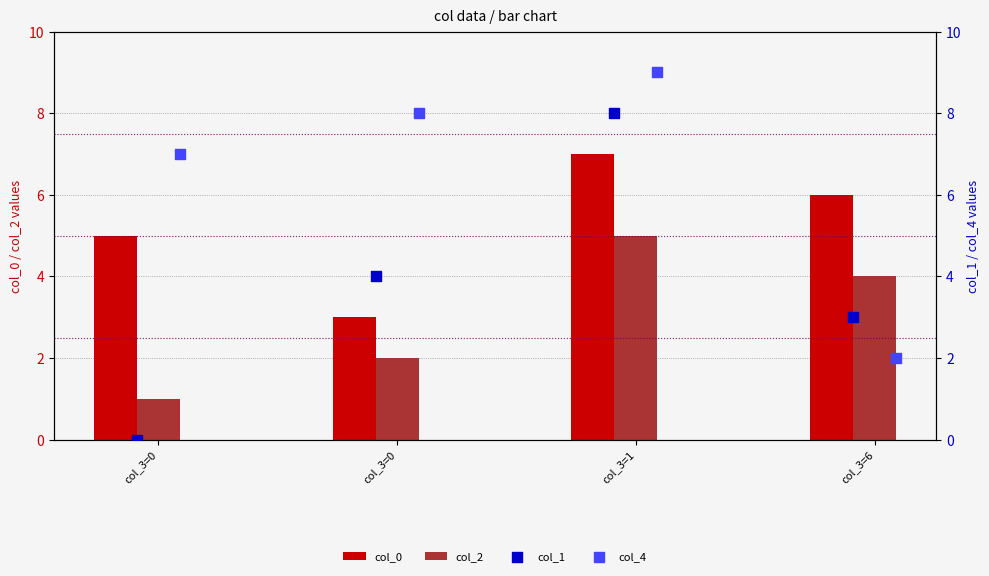

Which series has the largest total across all categories?

col_4